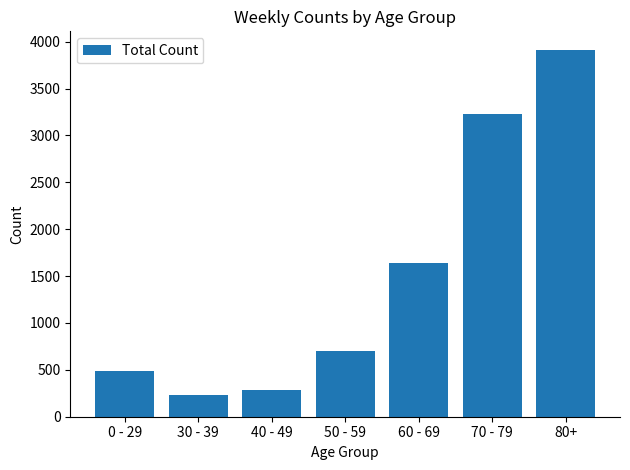

What position from the right is 50 - 59?

4